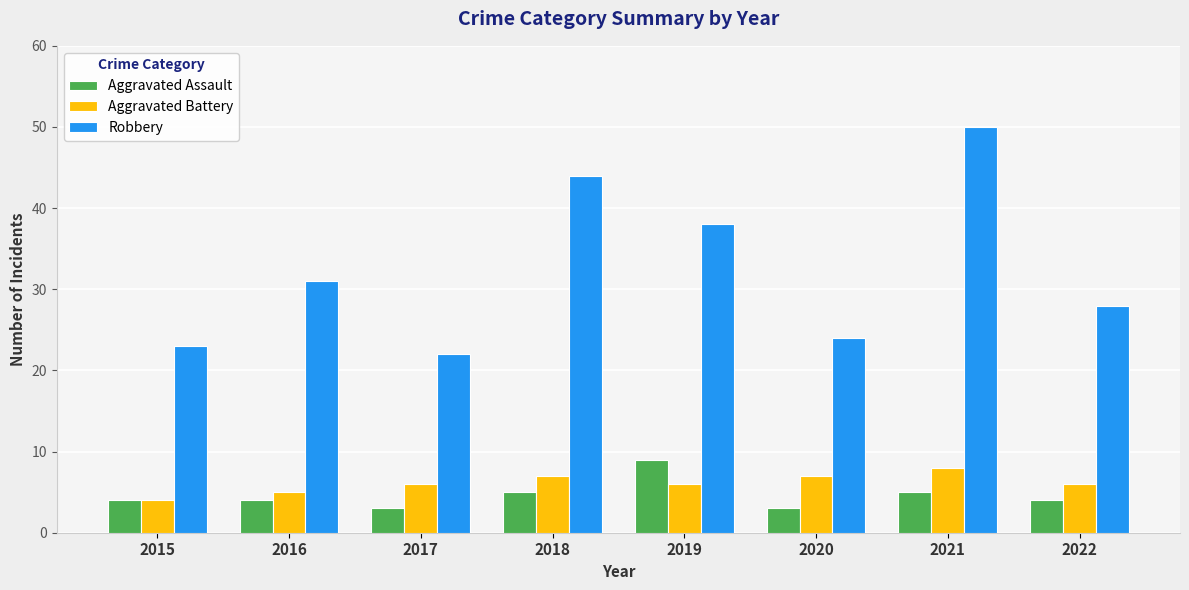

What is the maximum value for Robbery?

50